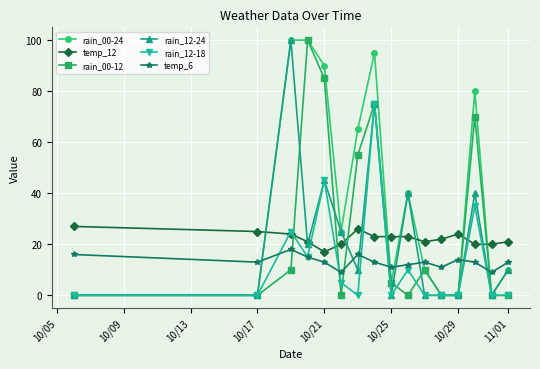

At how many categories does at least one series exceed 33?

7